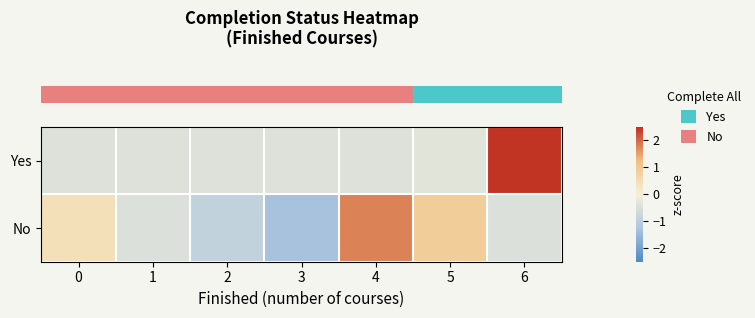

Rank the series by their maximum value, from lowest to highest.

row_1, row_0